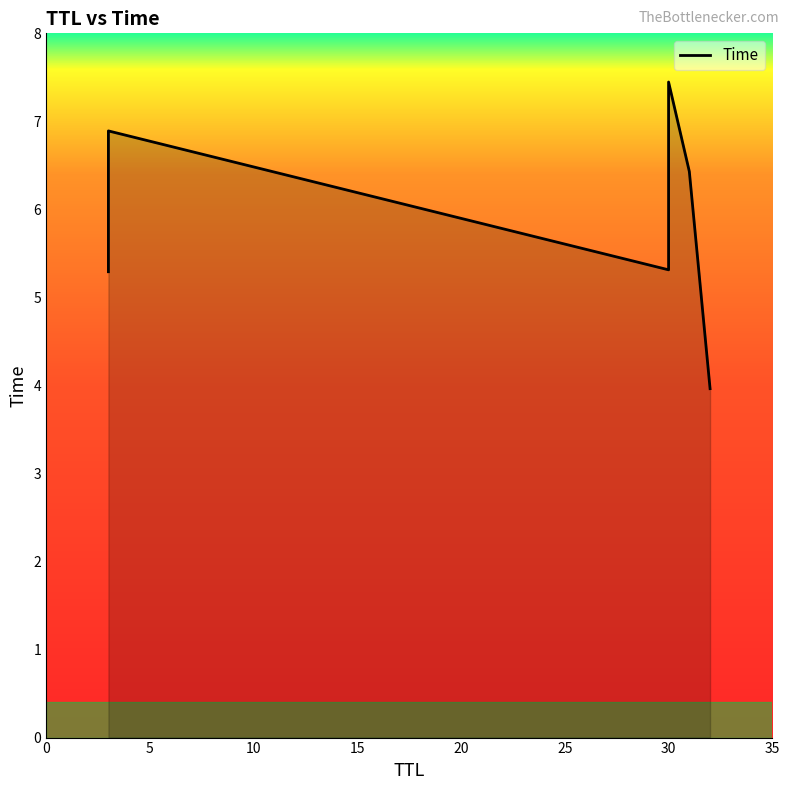

How many interior local valleys (lower than both neighbors) does the data have?

1